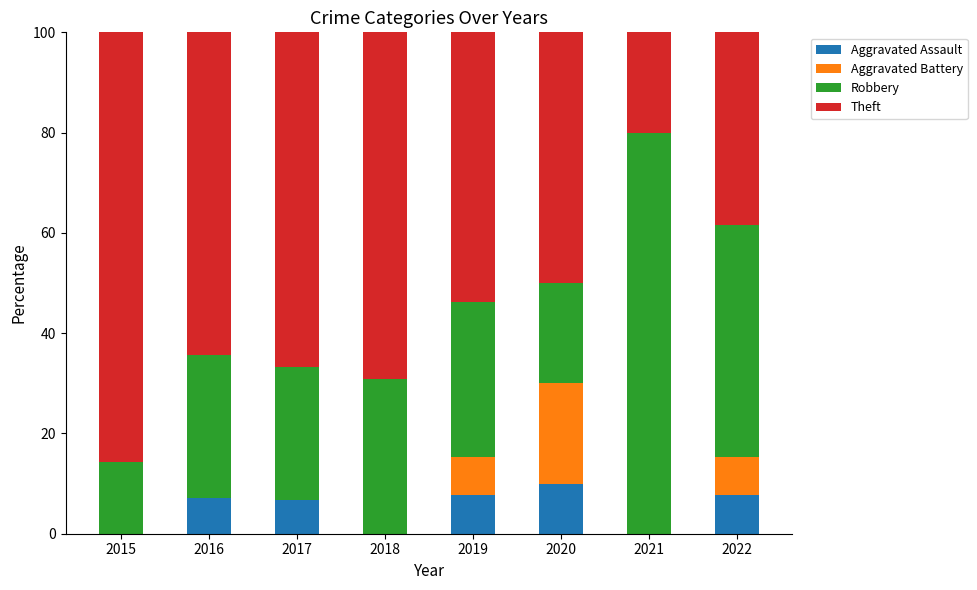

Are the bars grouped side by side (vs. stacked)?

No